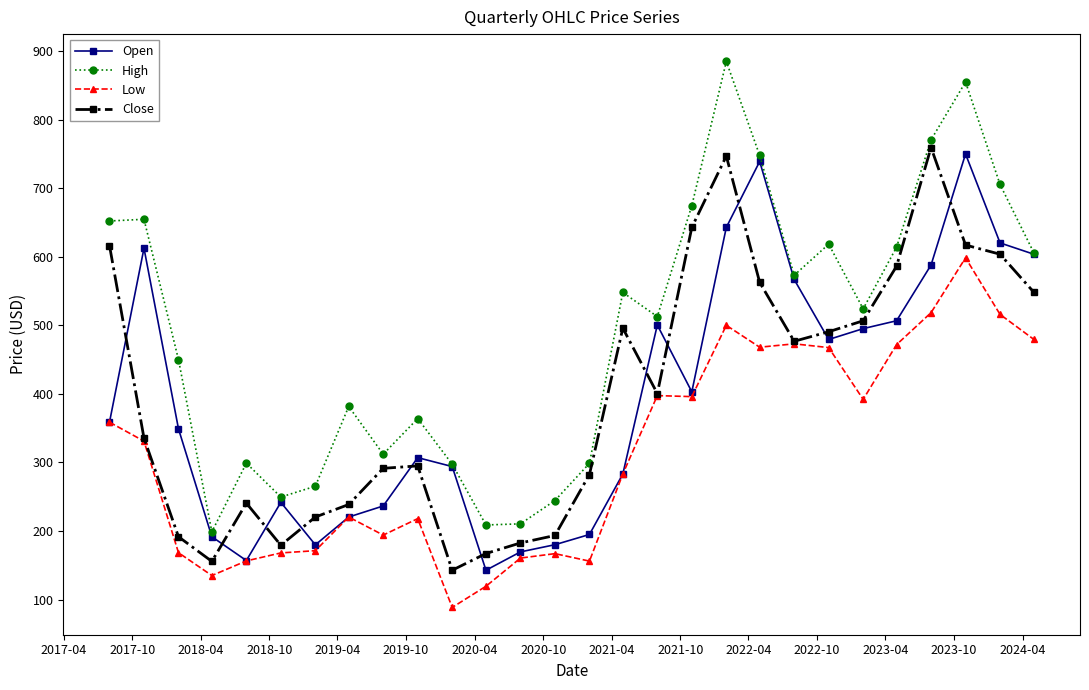

What is the highest value of the Close series?

759.4